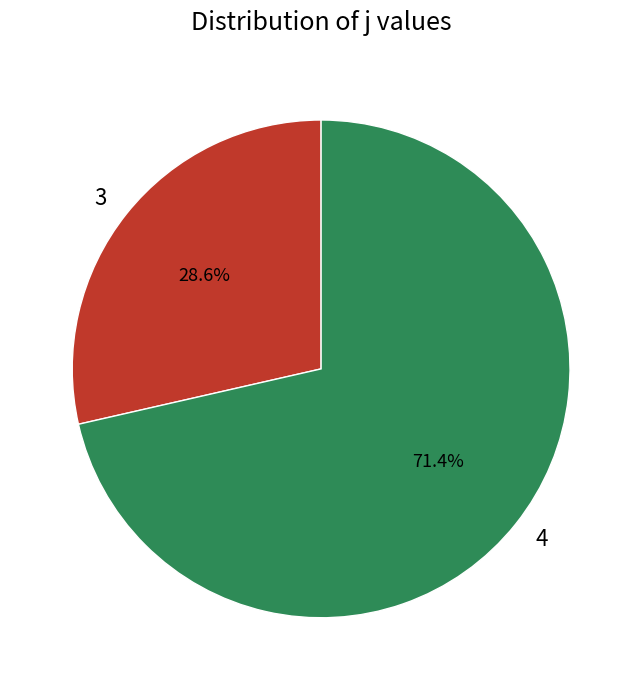

What percentage is the 4 slice, to the nearest percent?

71%